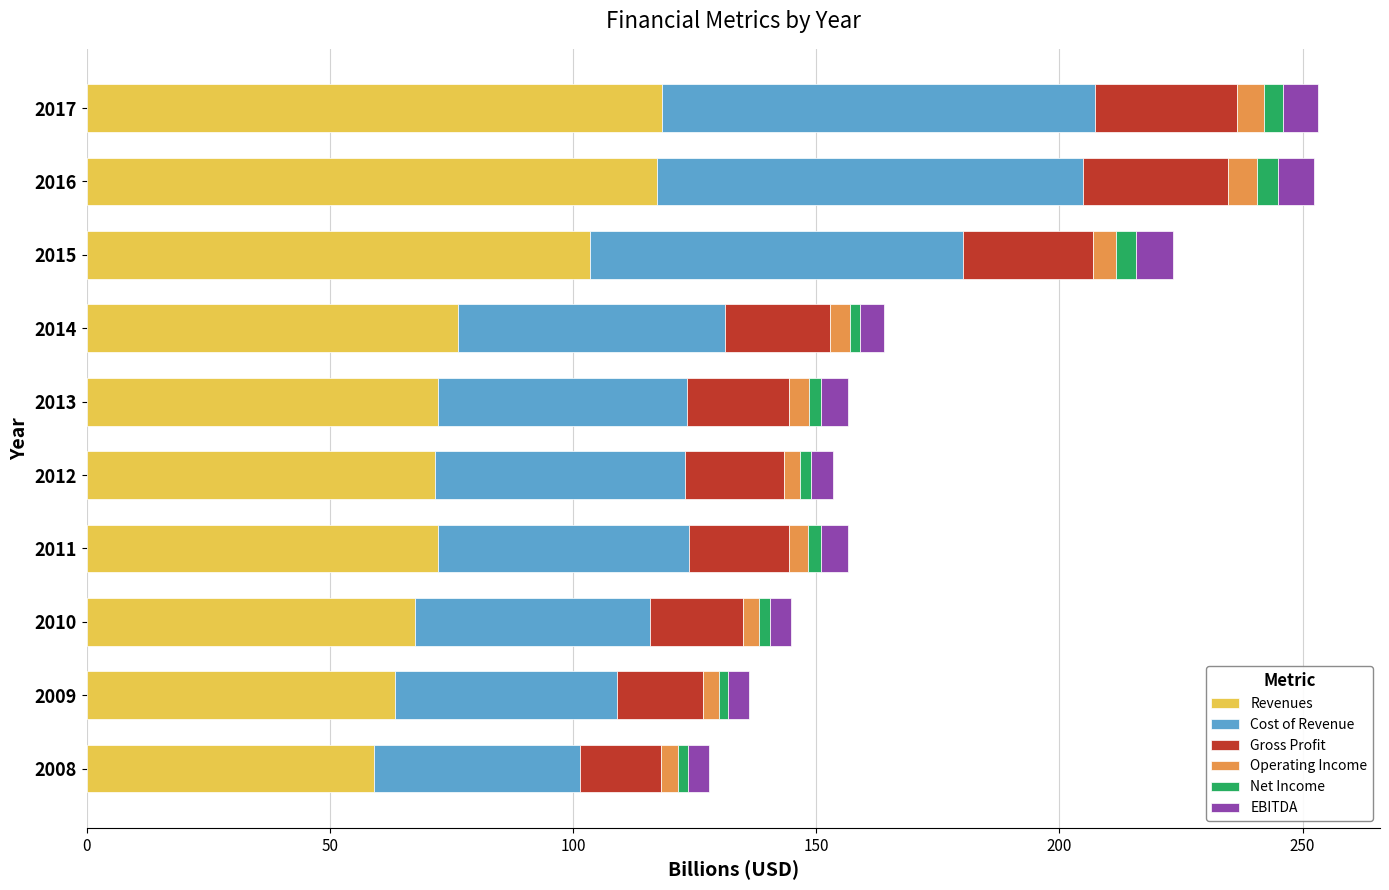

What is the sum of all Revenues values?

821.2